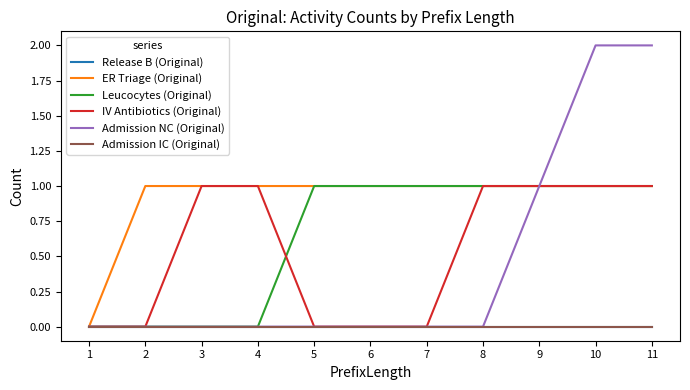

At which category is the sum across all series the highest?

10